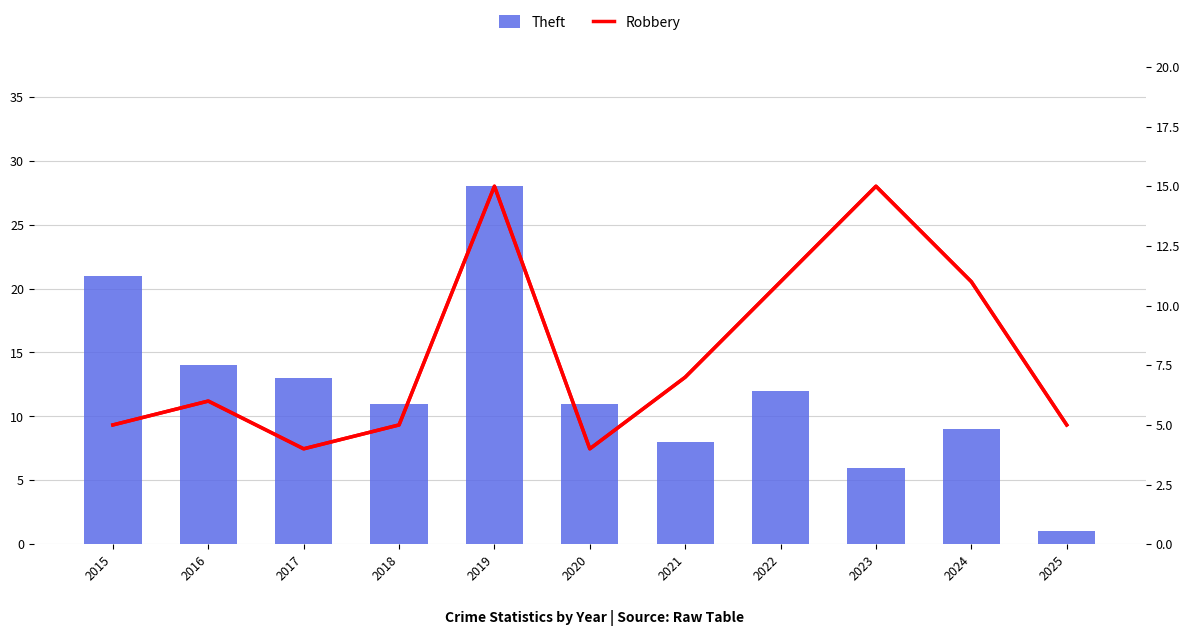

At which category is the sum across all series the highest?

2019